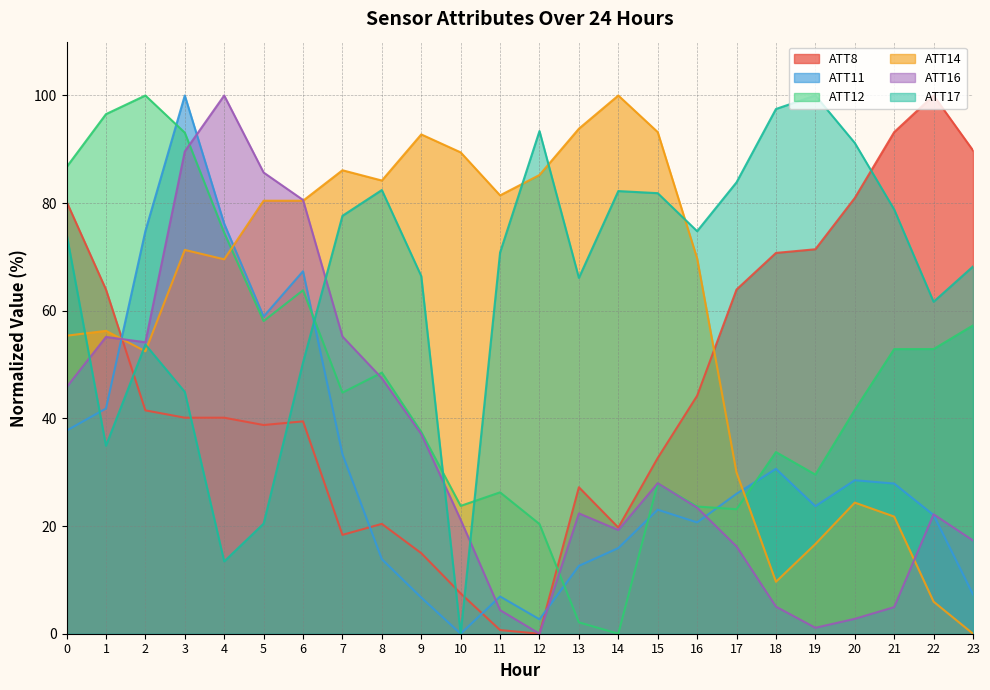

True or false: ATT11 and ATT14 cross at least once.

True